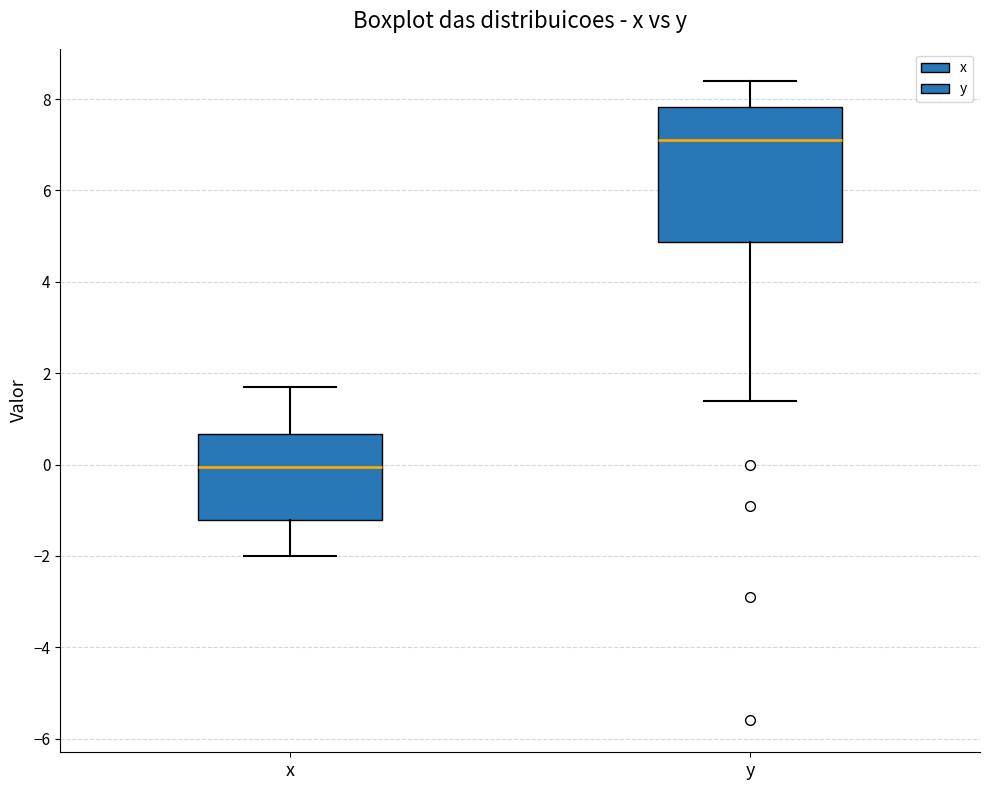

Reading left to right, read every box against the y-axis: the position of its median line, the range the box covers, and the ends of its whiskers. The values are not printed on the chart, so give them approximately, as read against the axis.

x: median 0.0, box -1.2 to 0.6, whiskers -2.0 to 1.8
y: median 7.2, box 4.8 to 7.8, whiskers 1.4 to 8.4